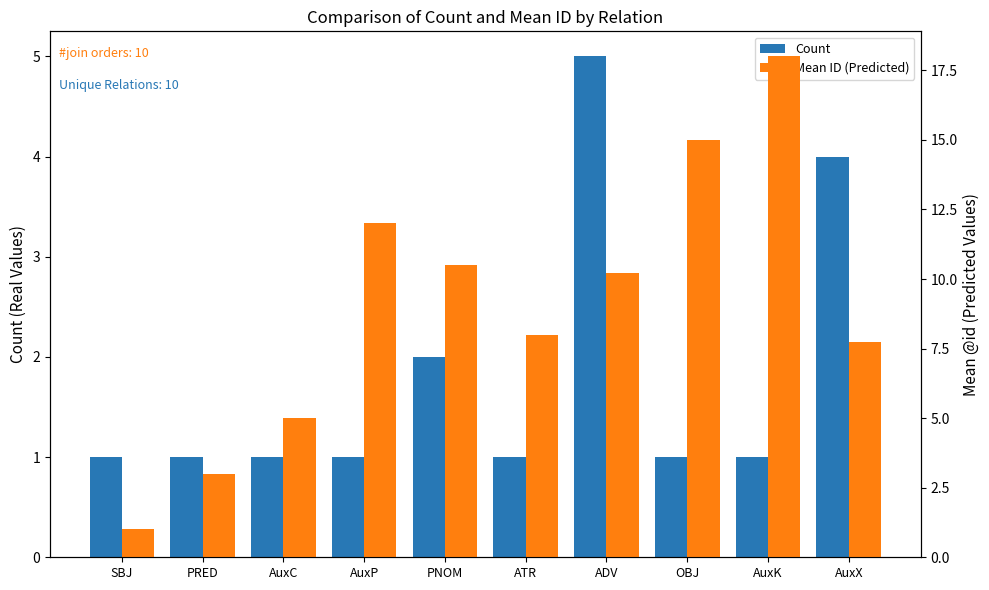

Reading left to right, what are all the values shown in this chart?

Count: SBJ=1.0	PRED=1.0	AuxC=1.0	AuxP=1.0	PNOM=2.0	ATR=1.0	ADV=5.0	OBJ=1.0	AuxK=1.0	AuxX=4.0
Mean ID (Predicted): SBJ=1.0	PRED=3.0	AuxC=5.0	AuxP=12.0	PNOM=10.5	ATR=8.0	ADV=10.2	OBJ=15.0	AuxK=18.0	AuxX=7.8